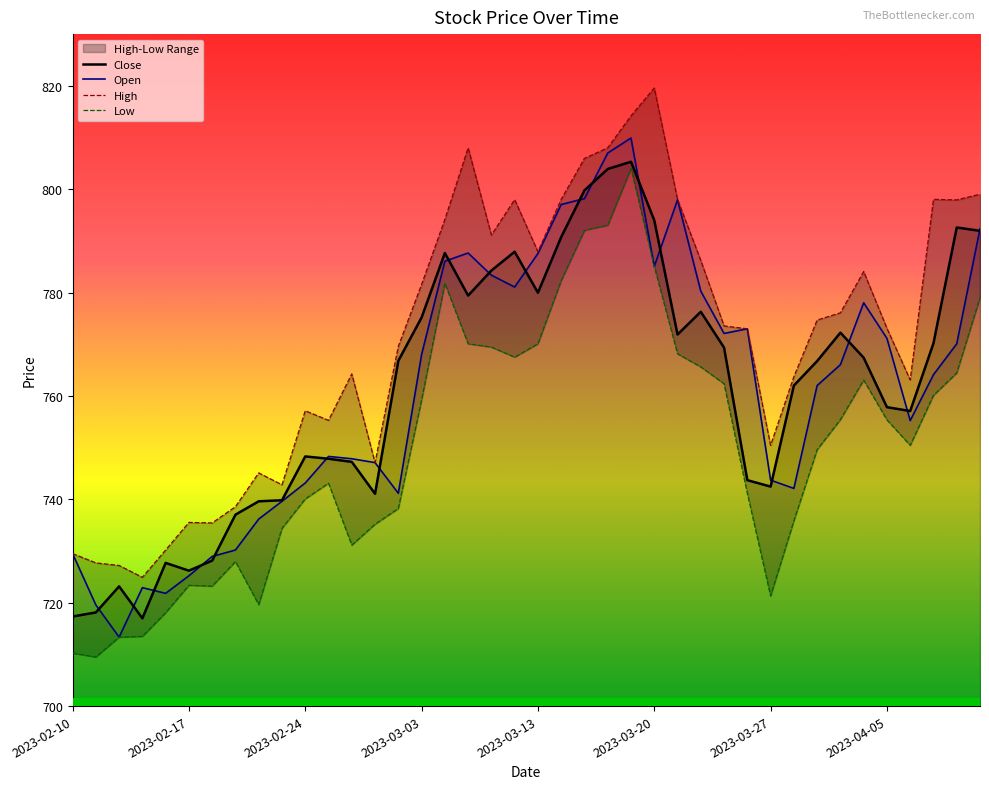

What is the difference between the second highest and second lowest values in the Open series?

87.4